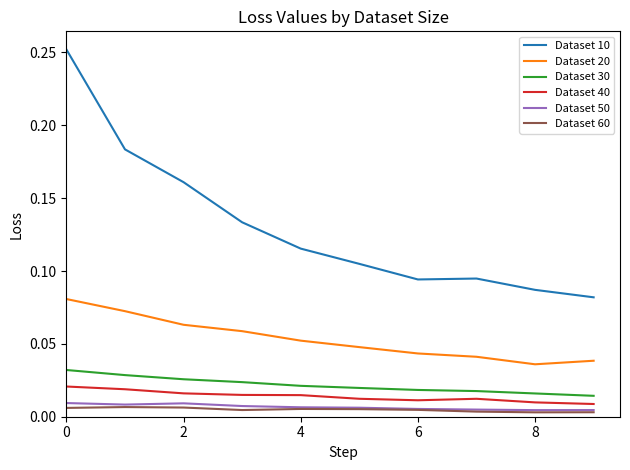

Which series has the largest range (max minus min)?

Dataset 10